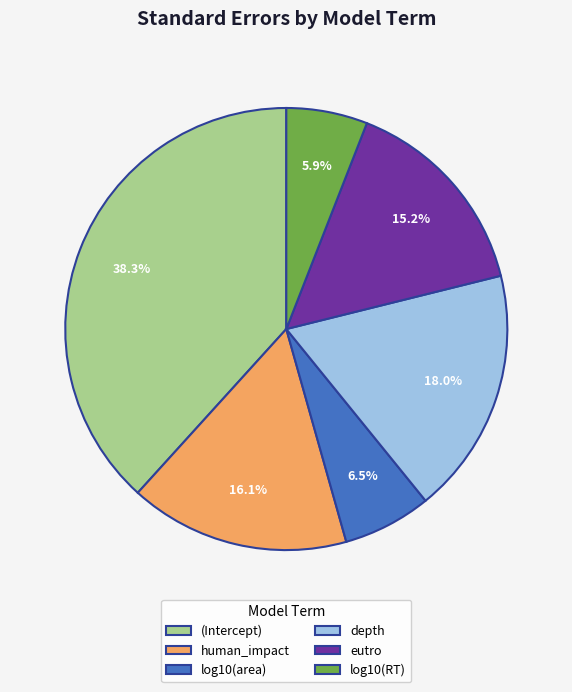

Which category has the biggest portion of the pie?

(Intercept)